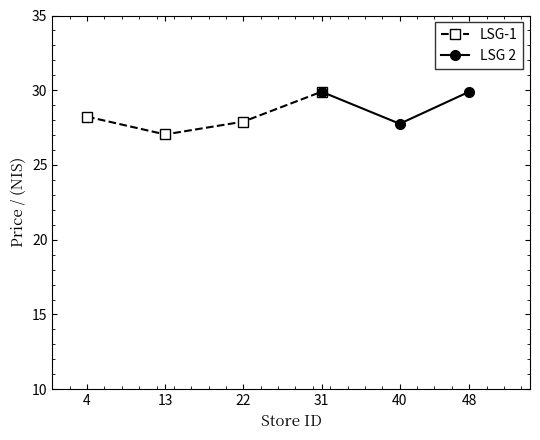

Between 4 and 22, which series saw the biggest shift?

LSG-1